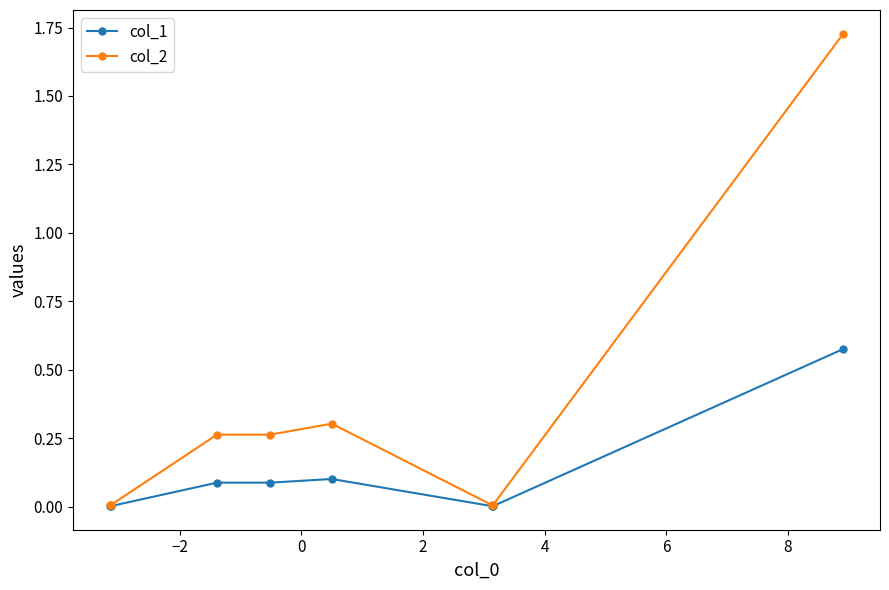

List the series in order of their overall mean, lowest first.

col_1, col_2